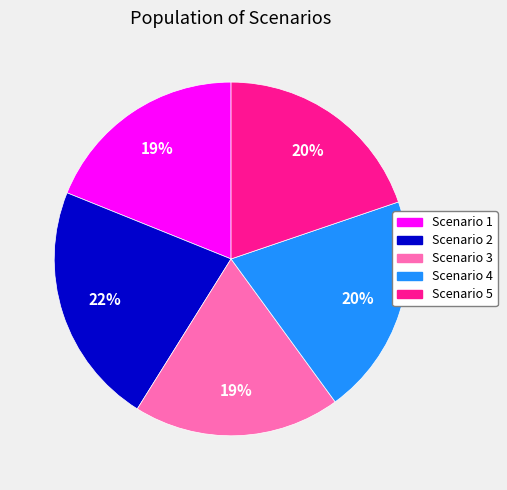

Is the sum of Scenario 5 and Scenario 1 greater than half?

No